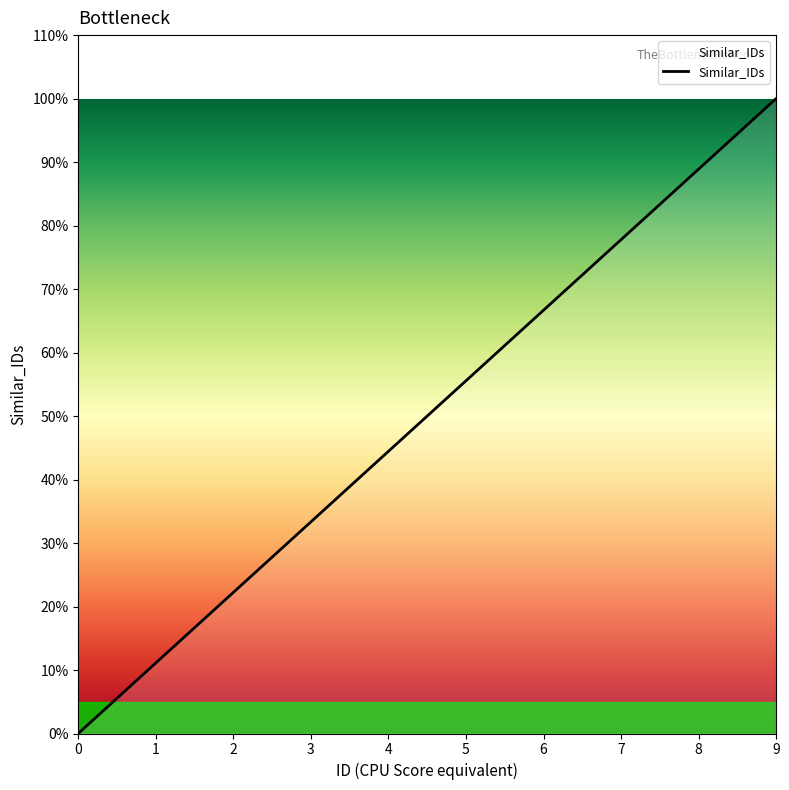

Does the chart have visible grid lines?

No